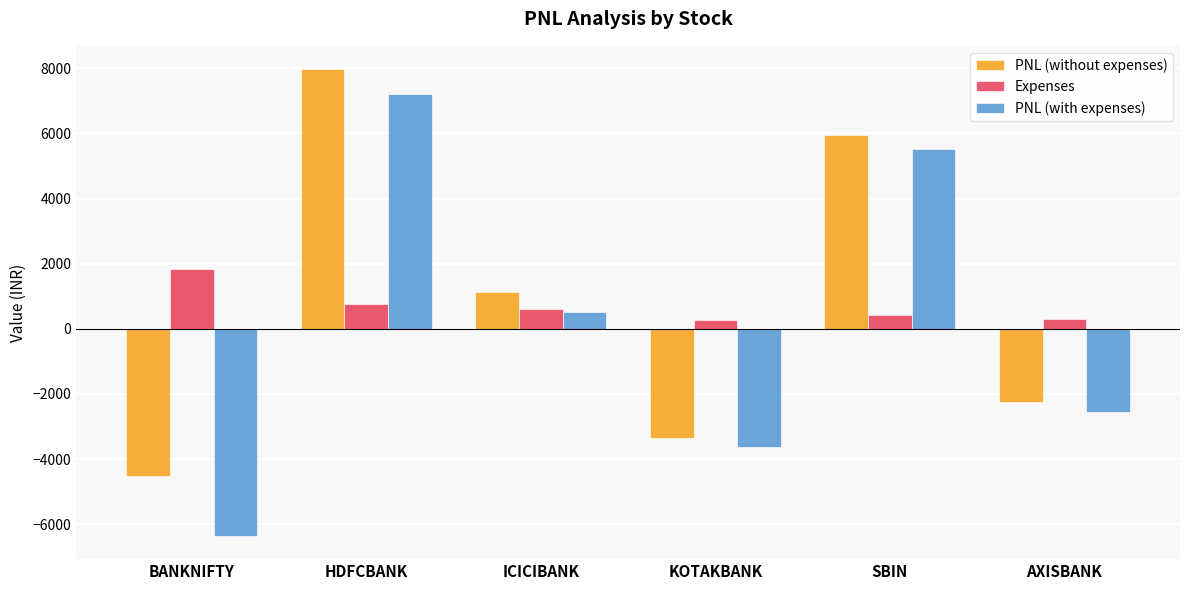

Which category has the highest value in the PNL (with expenses) series?

HDFCBANK